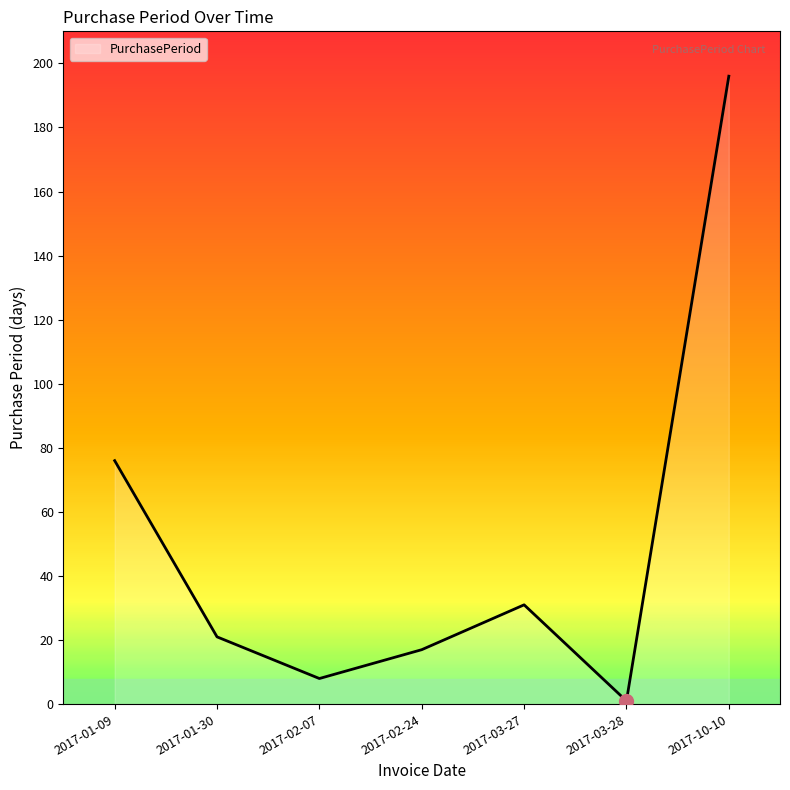

Where is the first local minimum?

2017-02-07